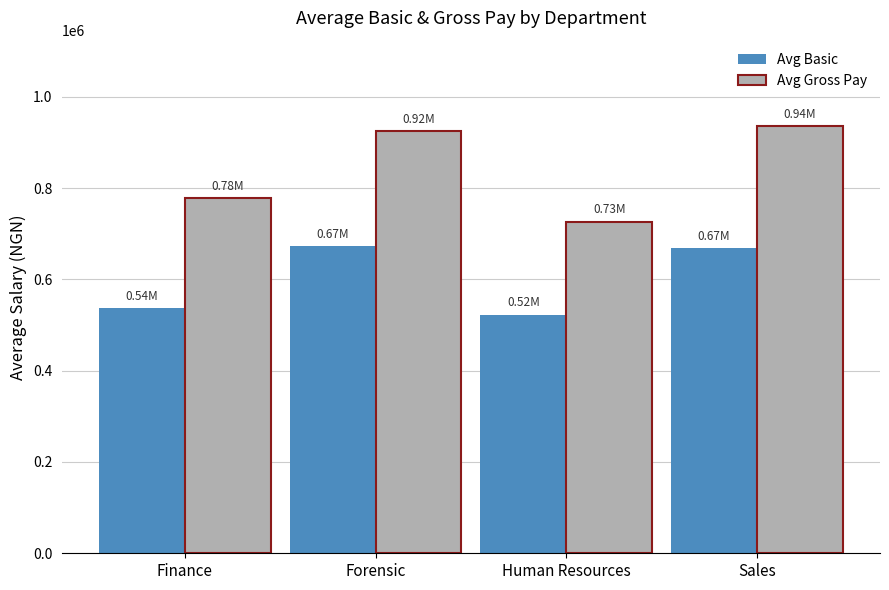

The value of Avg Basic at Forensic is 672166.6. True or false?

True